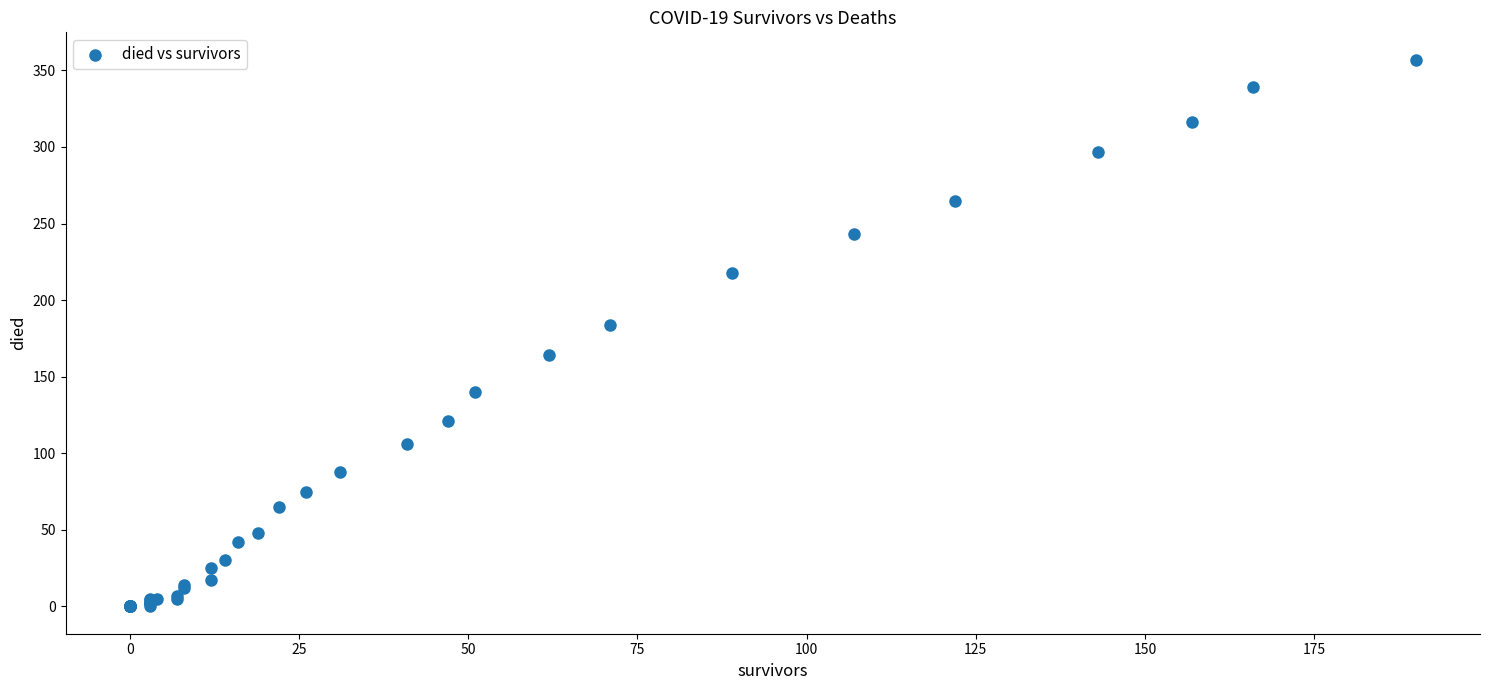

What Y value in the scatter plot is closest to 178?

184